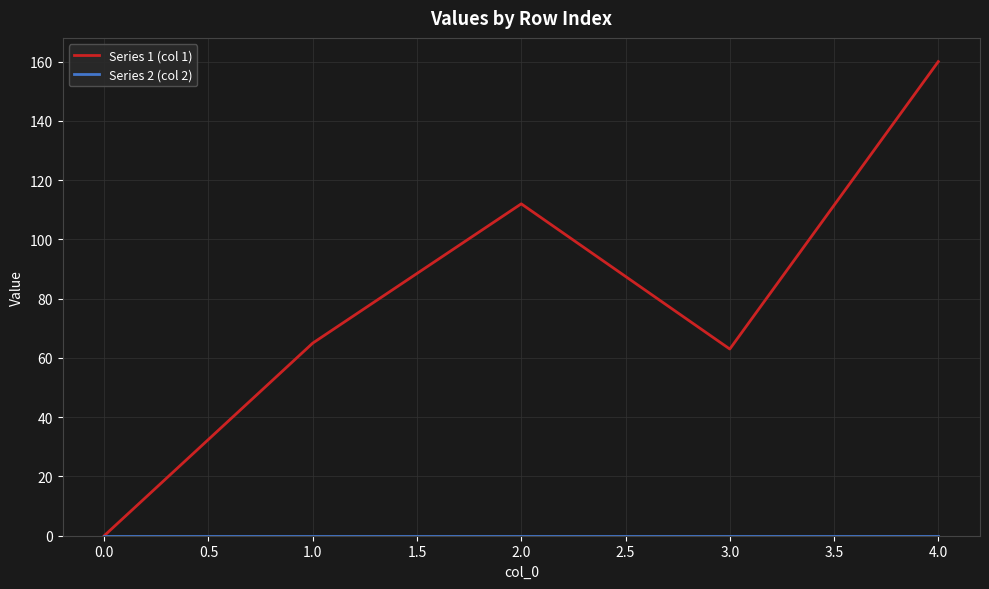

Which series changed the most between 0.0 and 3.0?

Series 1 (col 1)